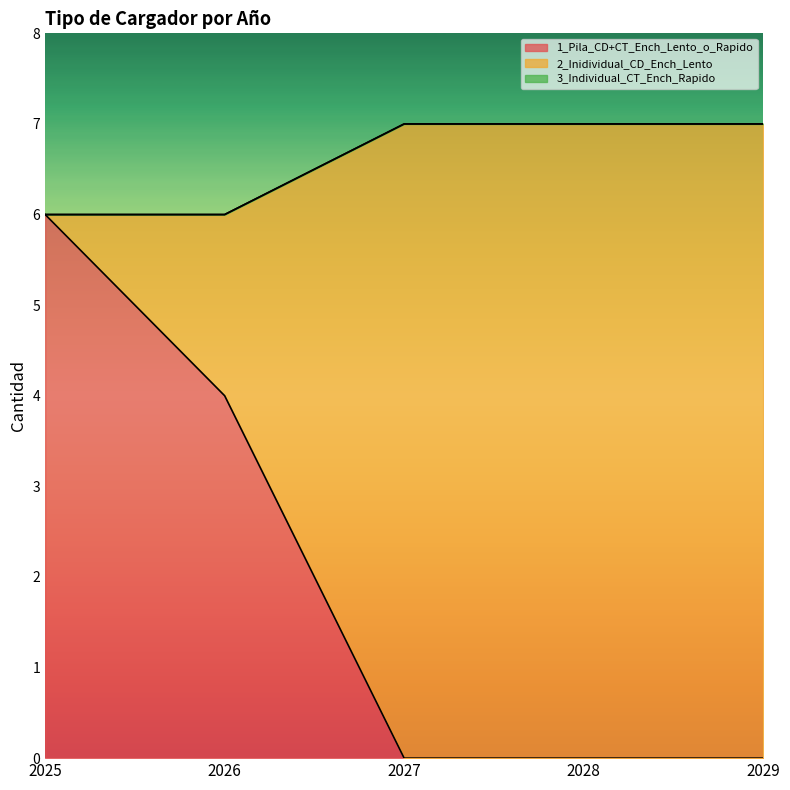

Rank the series by their average value, from lowest to highest.

3_Individual_CT_Ench_Rapido, 1_Pila_CD+CT_Ench_Lento_o_Rapido, 2_Inidividual_CD_Ench_Lento